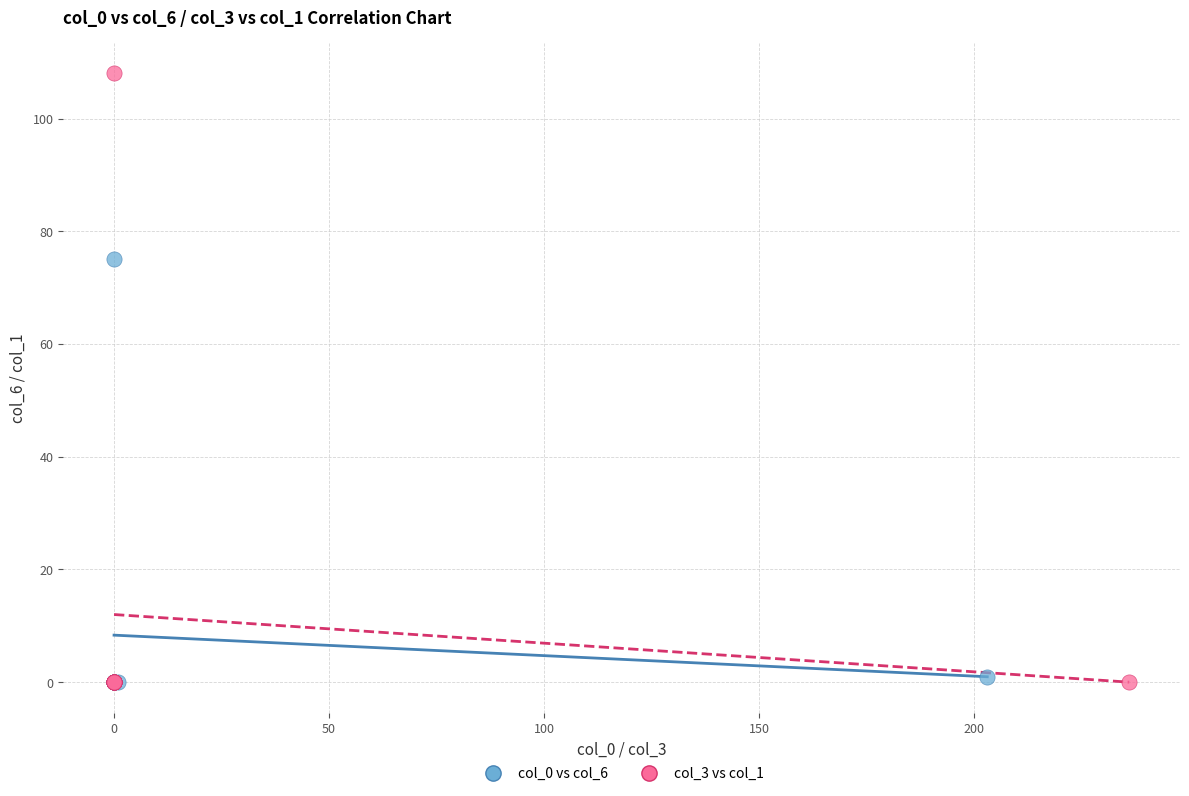

Which series has the largest Y range (max minus min)?

col_3 vs col_1